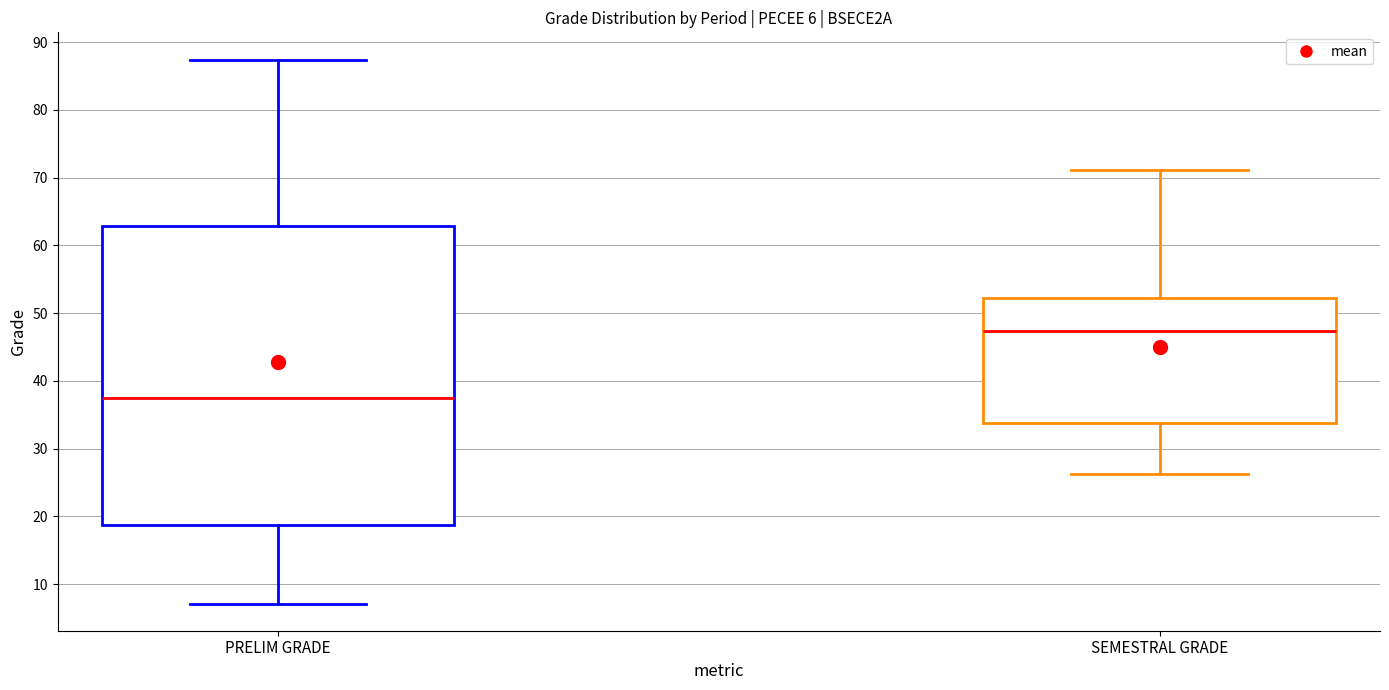

Which box has the highest median line?

SEMESTRAL GRADE